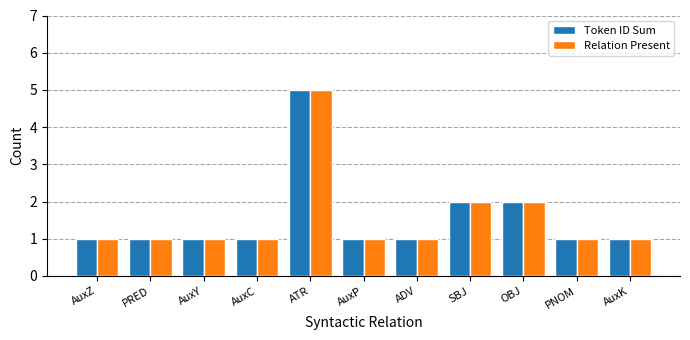

What is the sum of all Relation Present values?

17